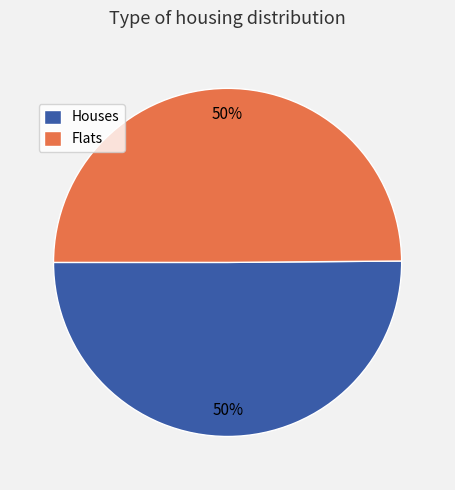

To the nearest percent, what portion does Flats represent?

50%